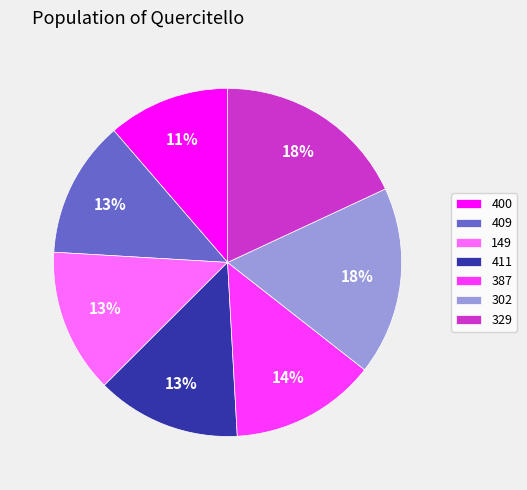

True or false: 302 accounts for 32% of the total.

False